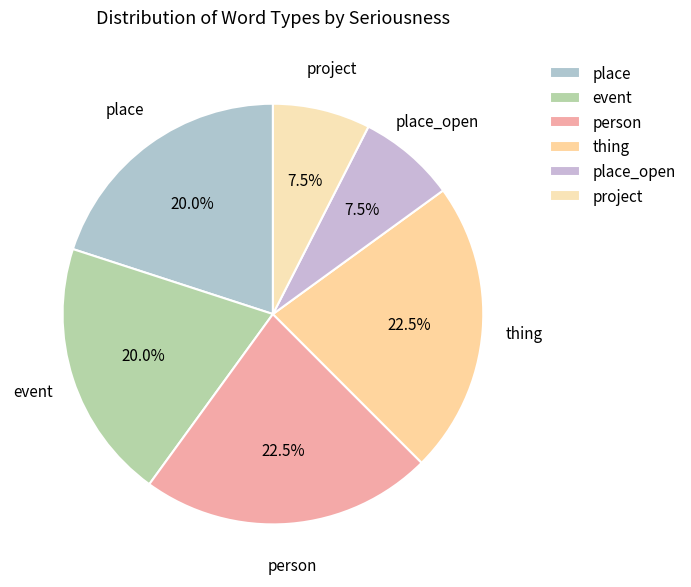

How many slices are in this pie chart?

6